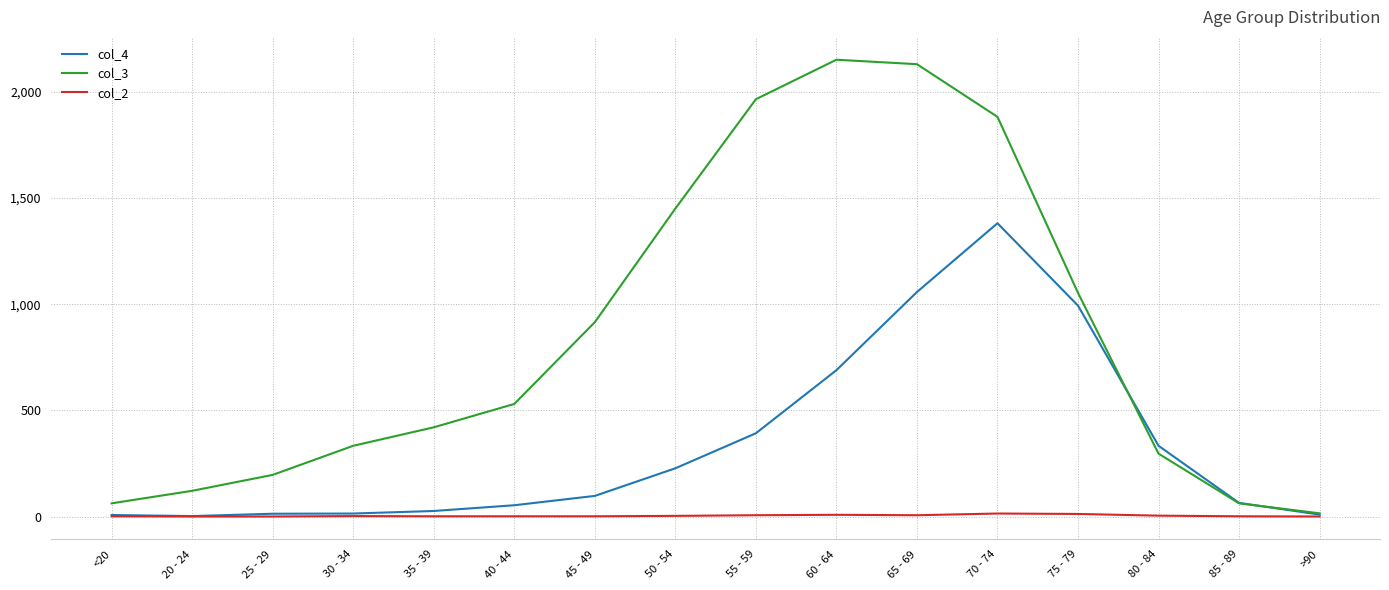

Is the value of col_4 at 50 - 54 greater than the value of col_2 at 50 - 54?

Yes